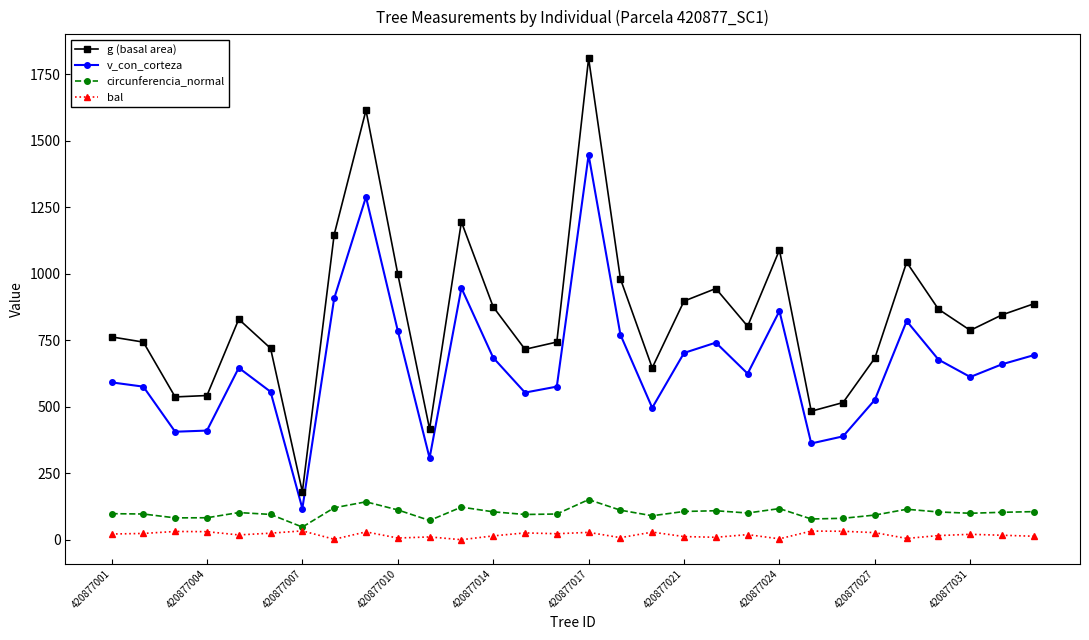

True or false: g (basal area) and v_con_corteza intersect in this chart.

False